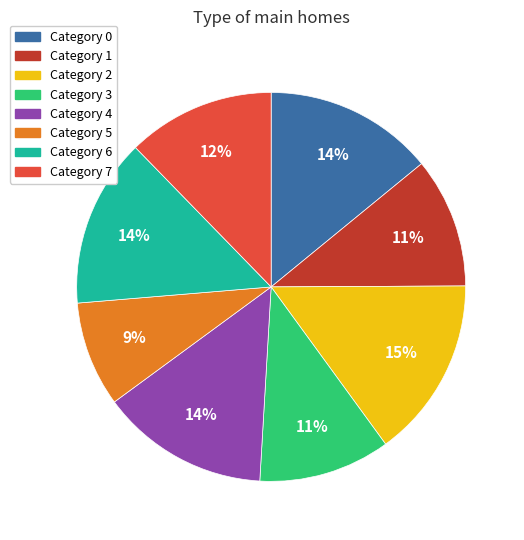

Is there any slice that represents more than half of the pie?

No